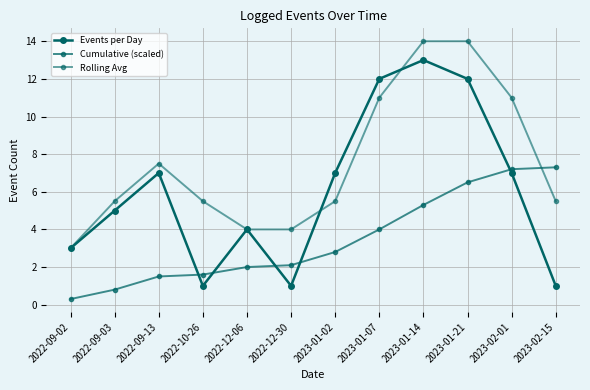

Rank the series by their maximum value, from highest to lowest.

Rolling Avg, Events per Day, Cumulative (scaled)